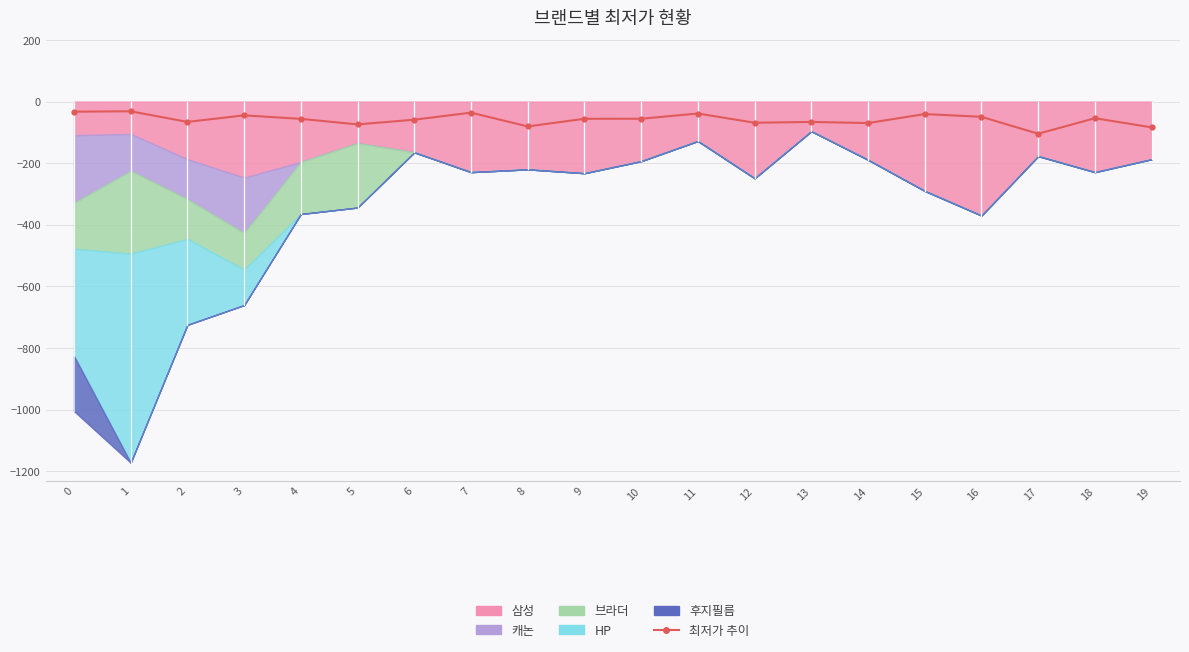

True or false: the data shows -54.0 at 18.

True